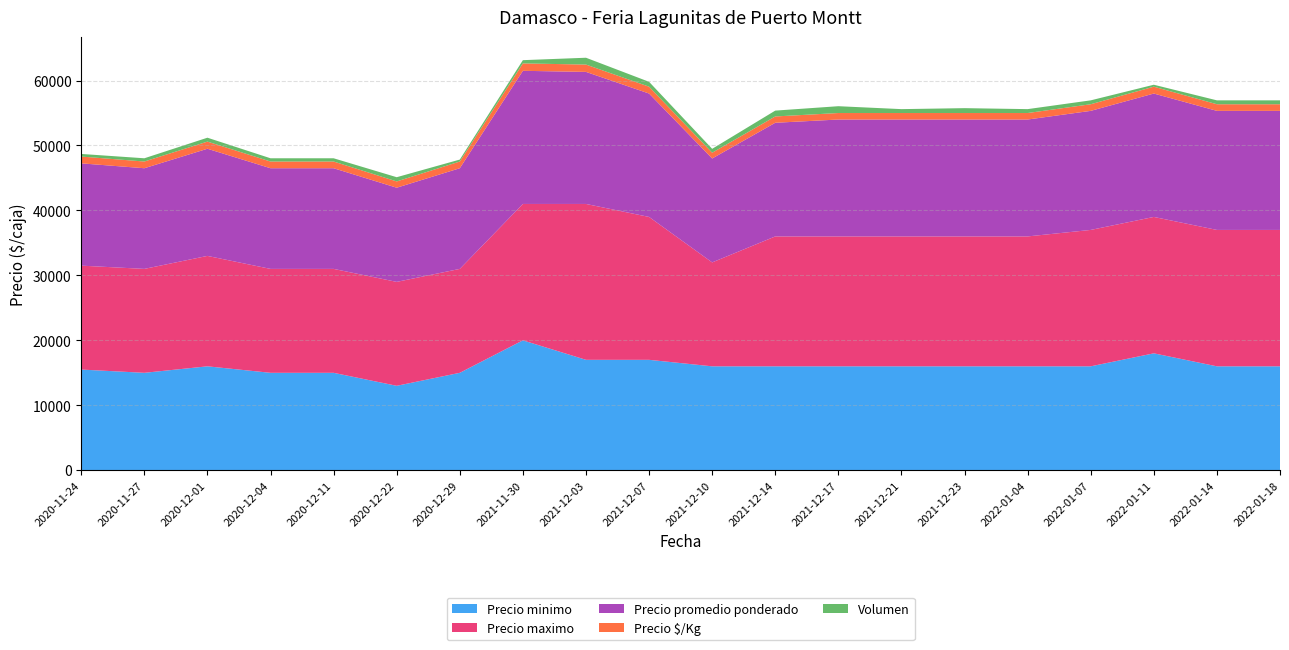

Reading left to right, list all the values displayed in this chart.

Precio minimo: 15500	15000	16000	15000	15000	13000	15000	20000	17000	17000	16000	16000	16000	16000	16000	16000	16000	18000	16000	16000
Precio maximo: 16000	16000	17000	16000	16000	16000	16000	21000	24000	22000	16000	20000	20000	20000	20000	20000	21000	21000	21000	21000
Precio promedio ponderado: 15750	15500	16500	15500	15500	14500	15500	20500	20333	19000	16000	17500	18000	18000	18000	18000	18333	19000	18333	18333
Precio $/Kg: 1050	1033	1100	1033	1033	967	1033	1139	1129	1056	889	972	1000	1000	1000	1000	1019	1056	1019	1019
Volumen: 400	500	600	500	500	650	300	500	1050	750	600	900	1050	600	750	600	600	300	600	600